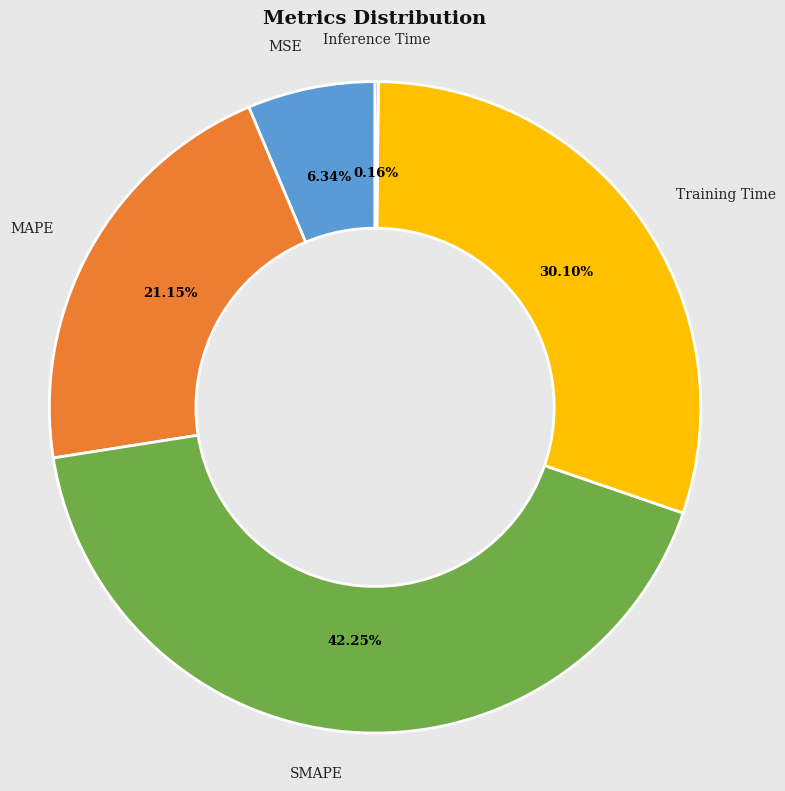

To the nearest percent, what is the difference between the largest and smallest slice percentages?

42%